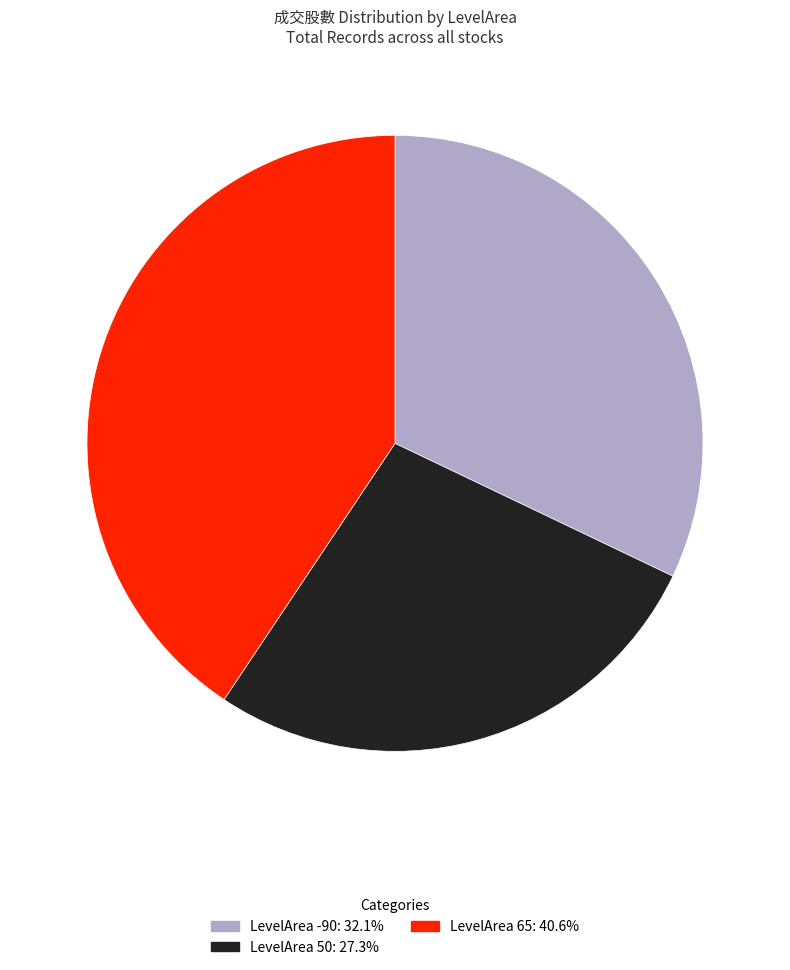

Is there a majority slice in this chart?

No